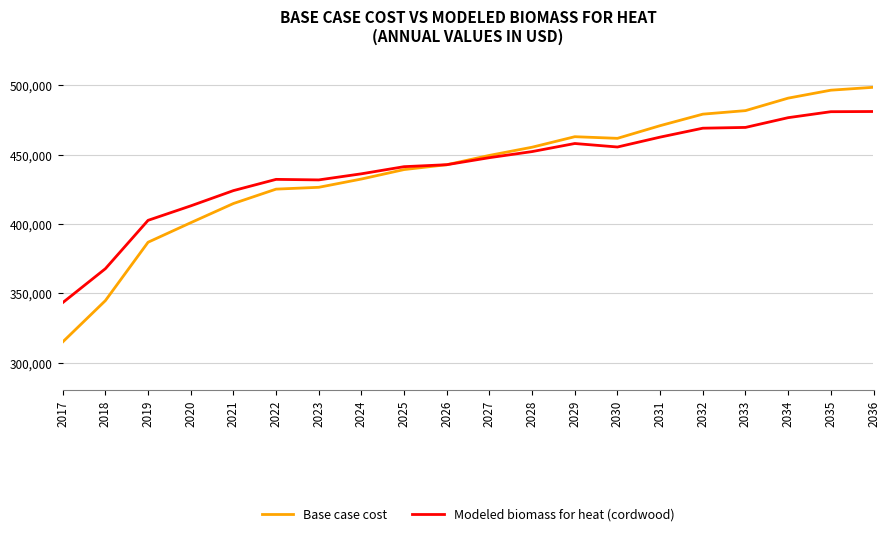

What is the total value across all series at 2020?

813965.3